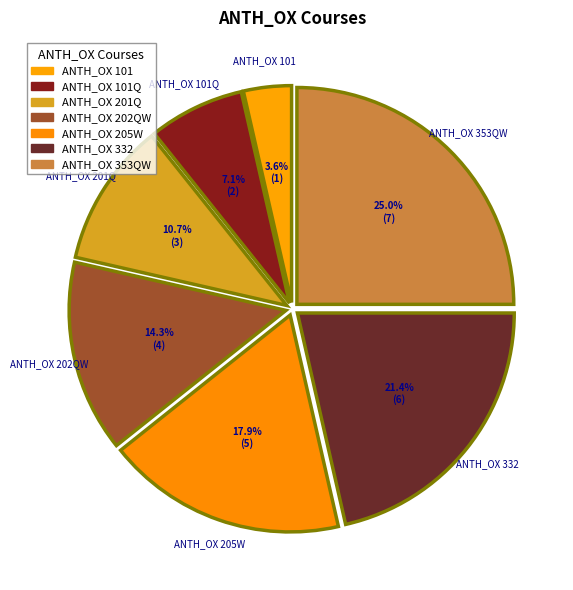

What is the ratio of the value at ANTH_OX 201Q to the value at ANTH_OX 101?

3.0